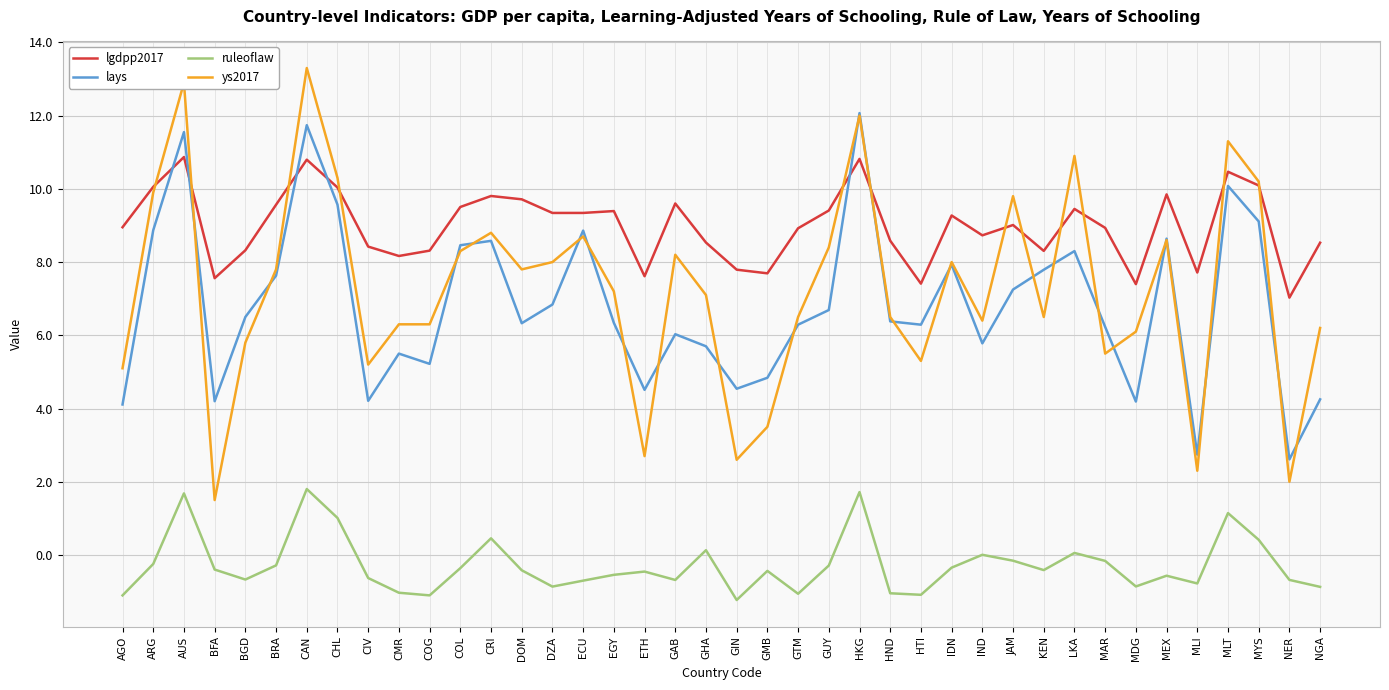

Which series changed the most between CRI and MLT?

ys2017